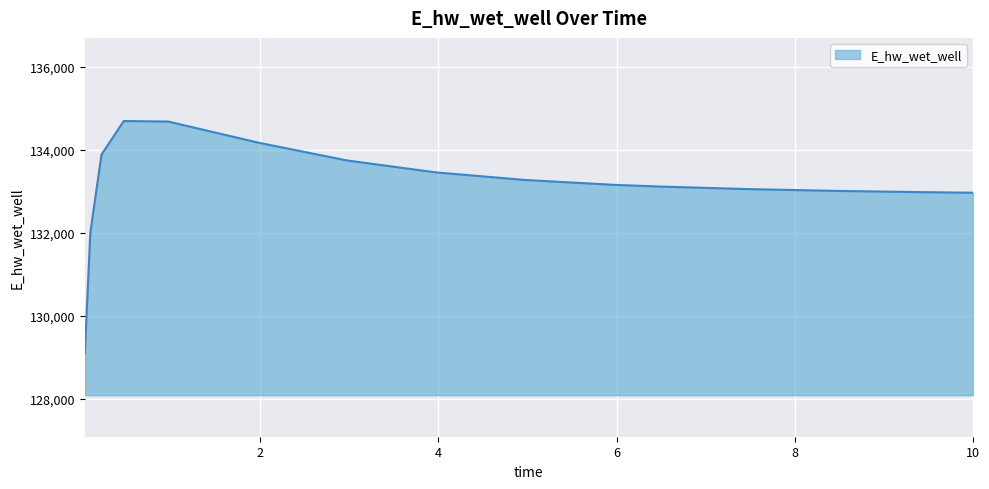

What is the sum of all values?

1997269.2